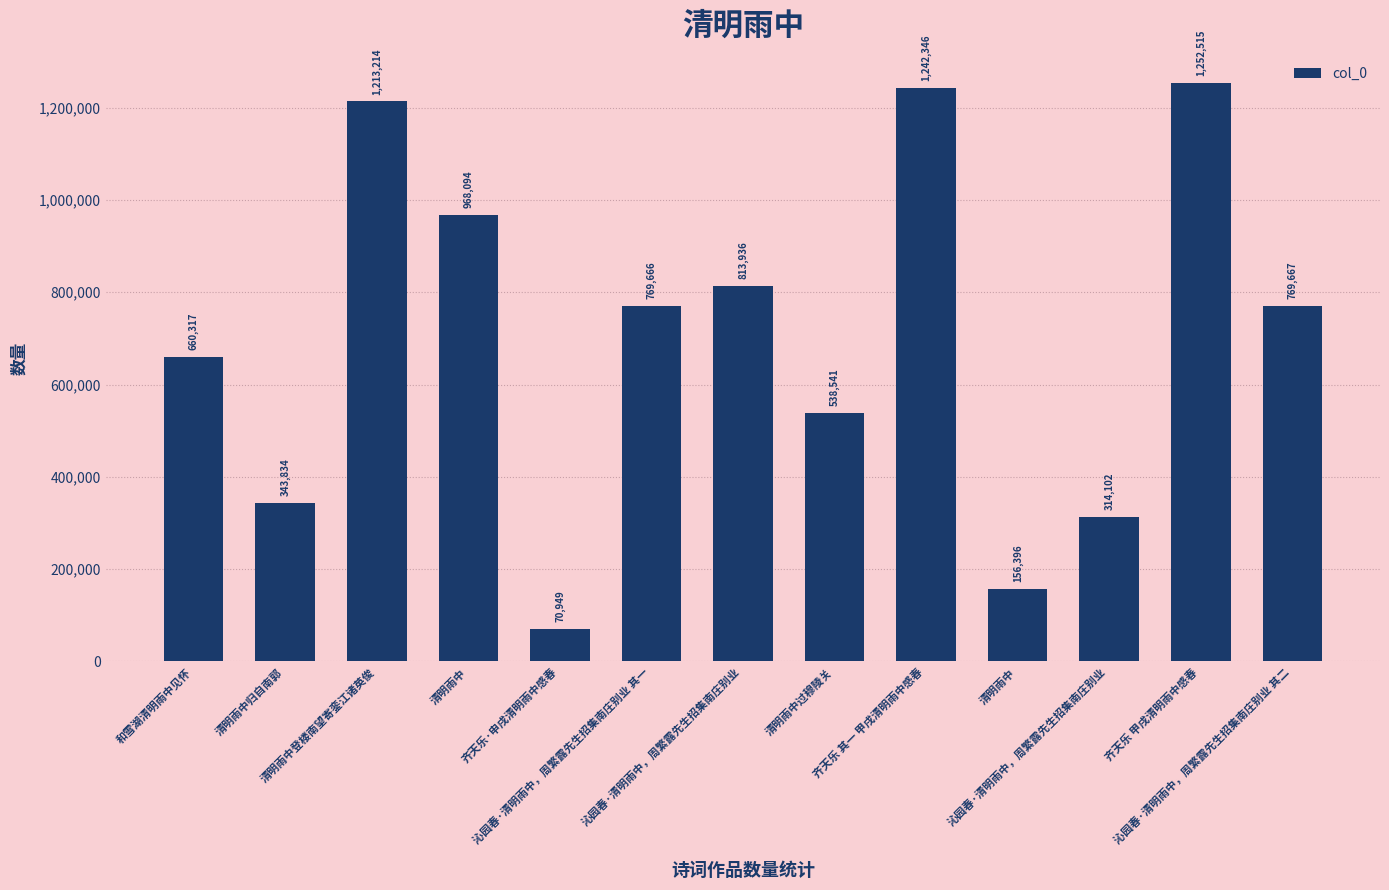

Rank the categories by value from highest to lowest.

齐天乐 甲戌清明雨中感春, 齐天乐 其一 甲戌清明雨中感春, 清明雨中登楼南望寄銮江诸英俊, 清明雨中, 沁园春·清明雨中，周繁露先生招集南庄别业, 沁园春·清明雨中，周繁露先生招集南庄别业 其二, 沁园春·清明雨中，周繁露先生招集南庄别业 其一, 和雪湖清明雨中见怀, 清明雨中过穆陵关, 清明雨中归自南郭, 沁园春·清明雨中，周繁露先生招集南庄别业, 清明雨中, 齐天乐·申戌清明雨中感春